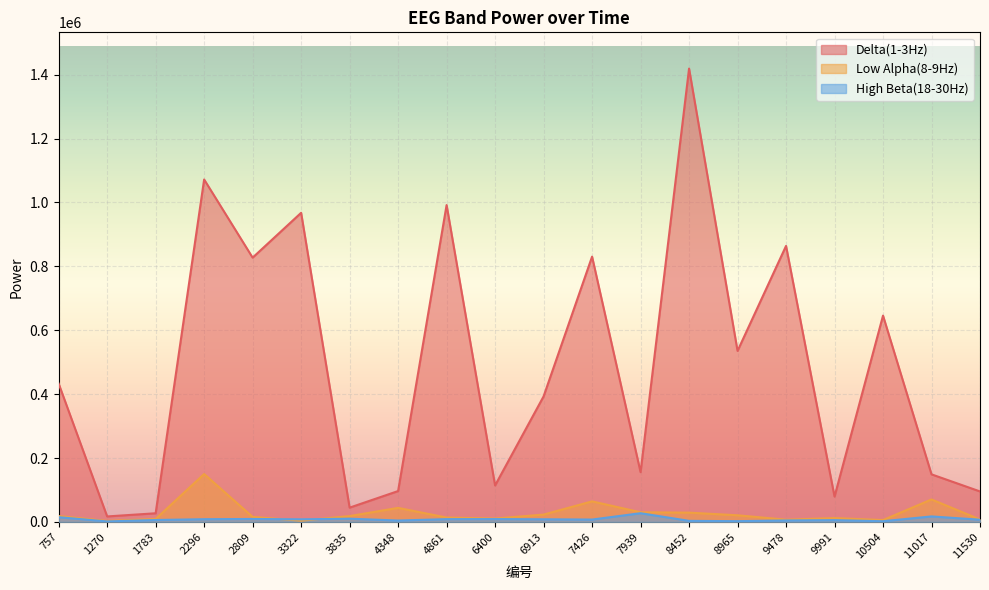

At which category does Low Alpha(8-9Hz) reach its first local valley?

1270